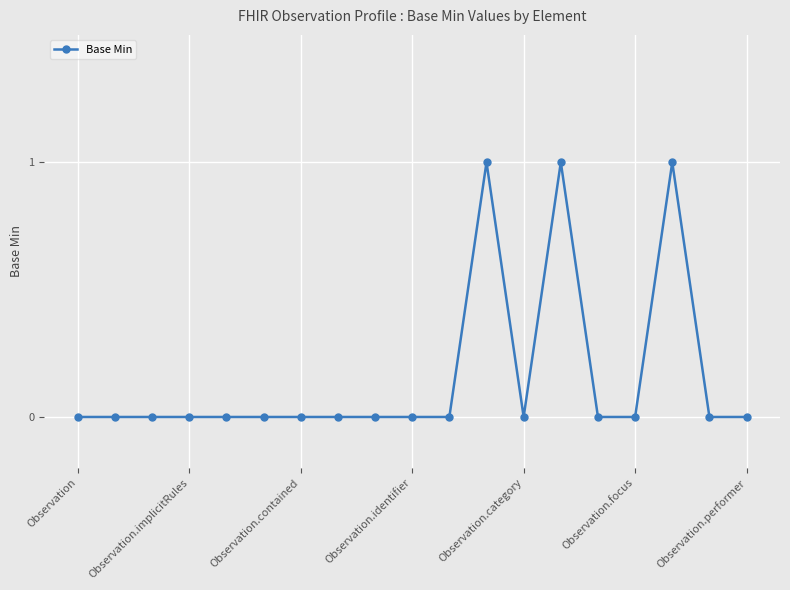

What is the sum of all values?

3